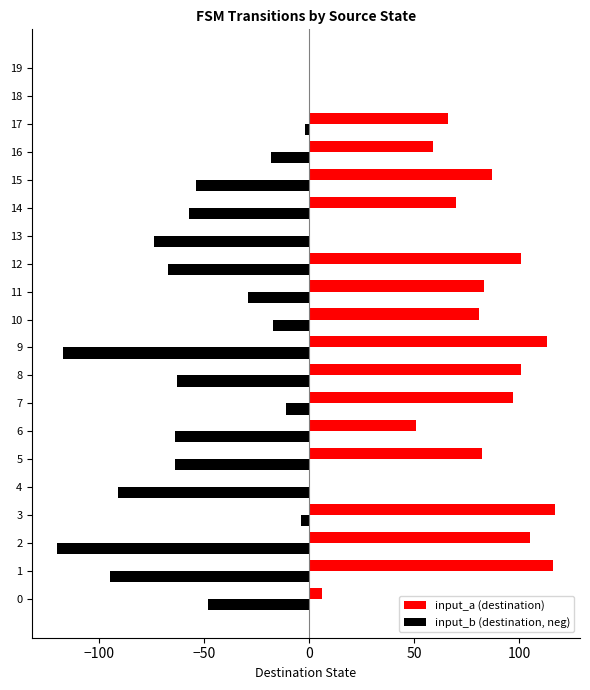

What value does the input_b (destination, neg) series have at 15?

-54